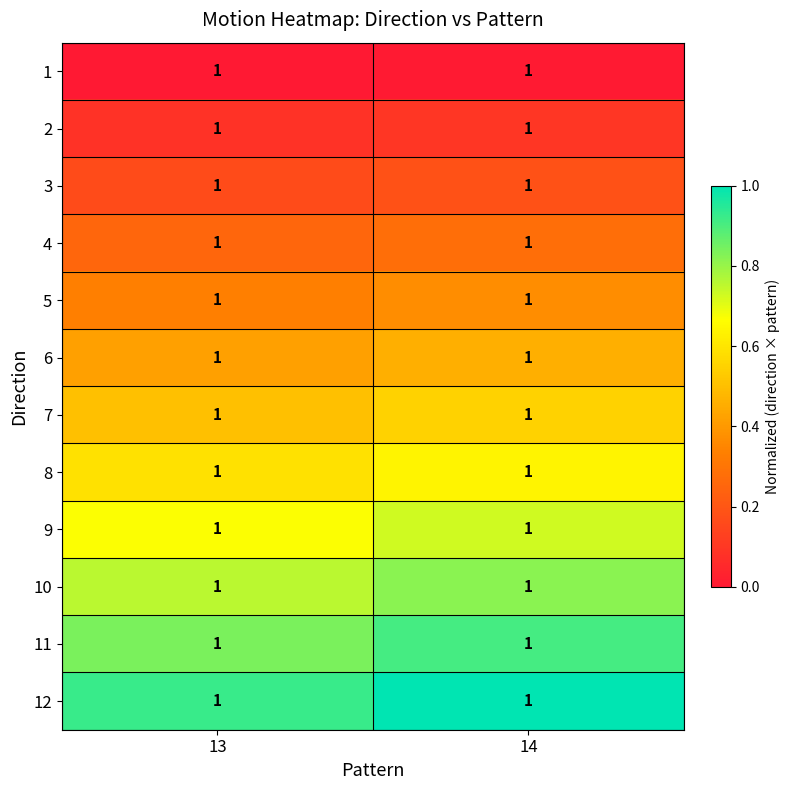

Read the 4 value at 14.

0.3